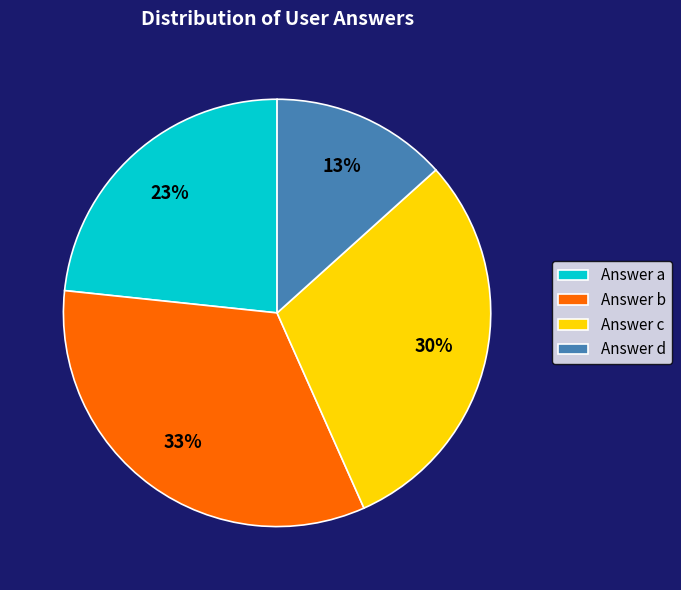

Does any single category account for the majority?

No